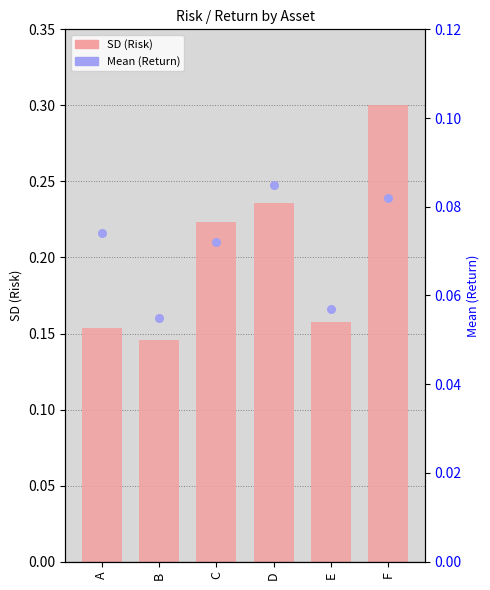

Which series has the largest total across all categories?

SD